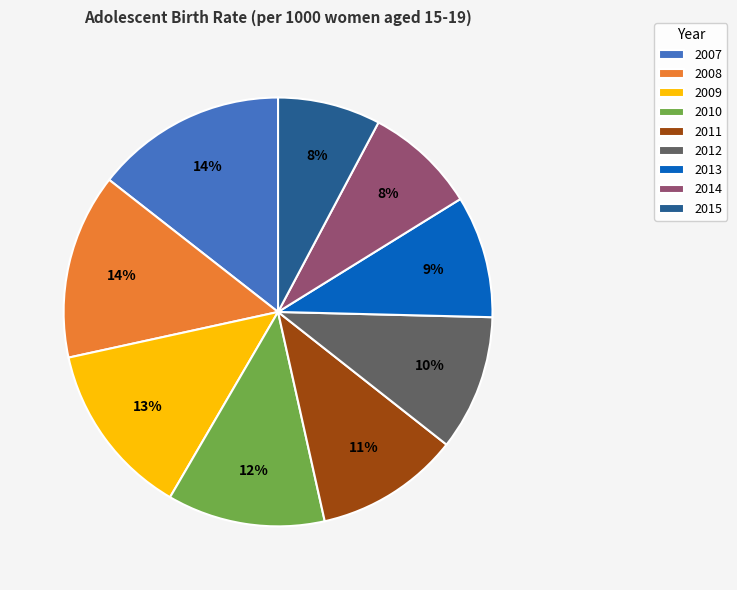

Combined, do 2010 and 2007 account for over 50%?

No